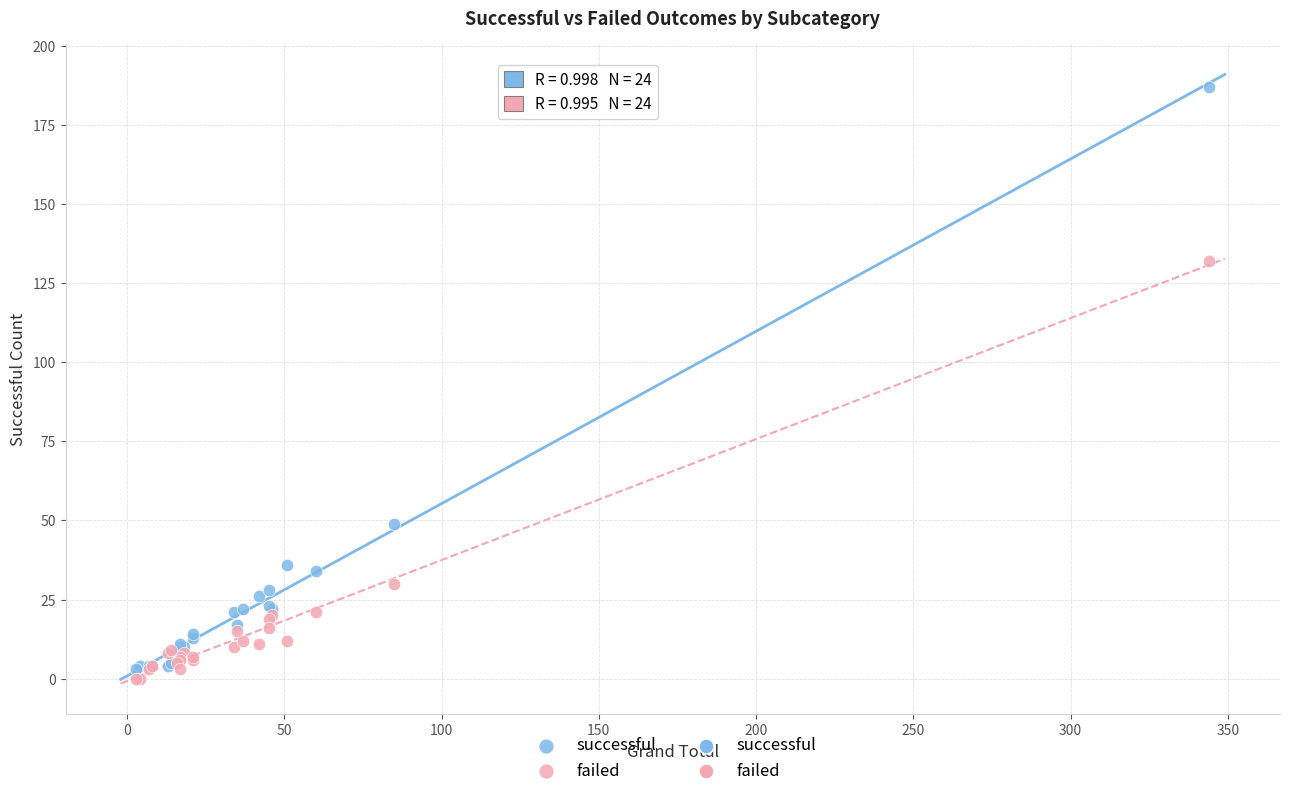

Which series contains the highest Y value?

successful